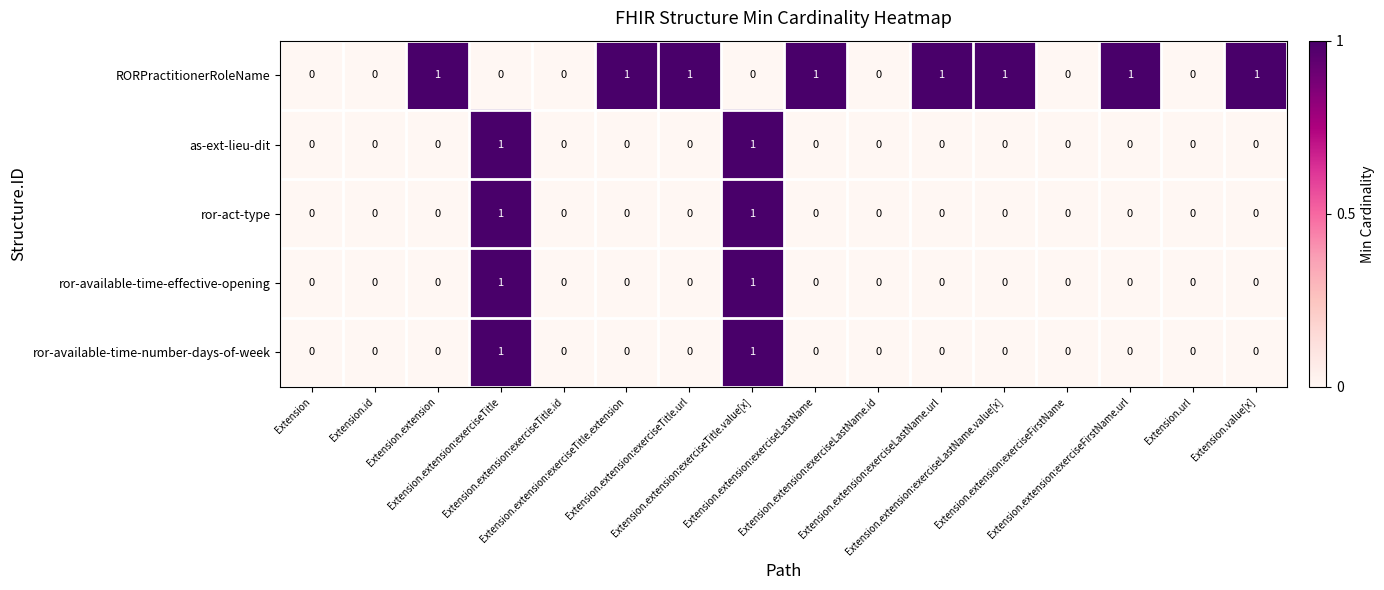

Which series has the largest total across all categories?

RORPractitionerRoleName